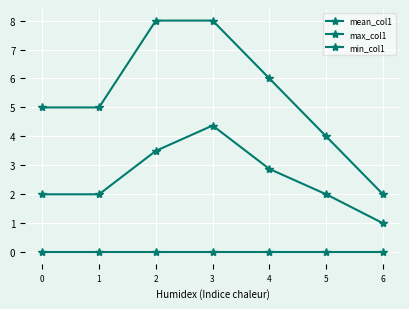

True or false: max_col1 has a value of 11.9 at 2.

False